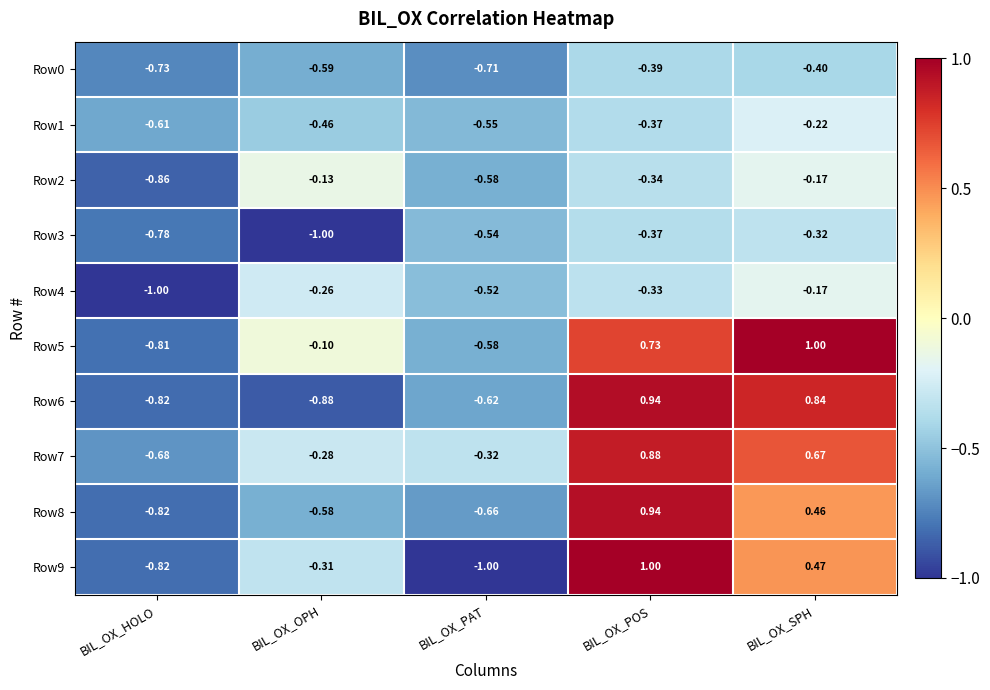

Is the value of Row6 at BIL_OX_SPH greater than the value of Row7 at BIL_OX_SPH?

Yes